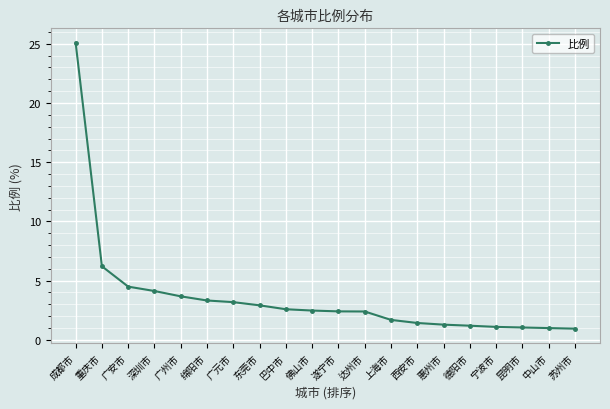

What is the label of the 5th point from the right?

德阳市